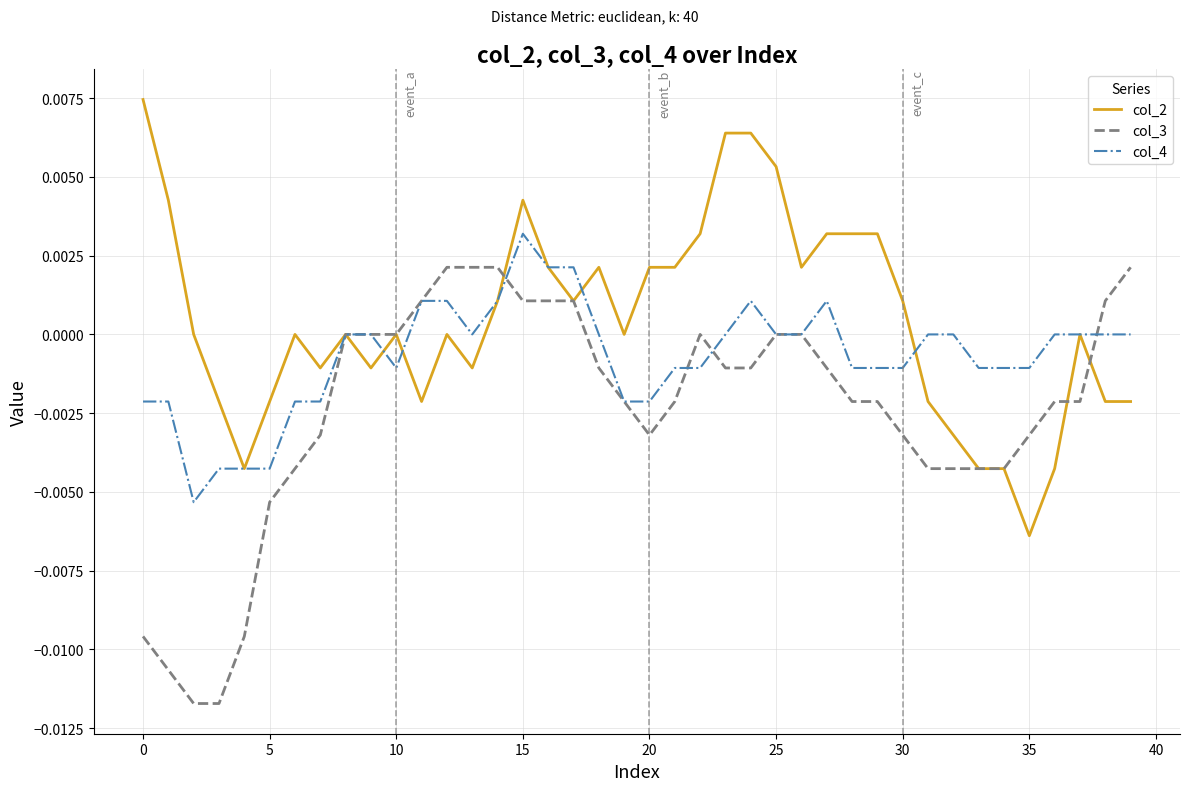

After their last crossing, which series has the higher values: col_3 or col_4?

col_3